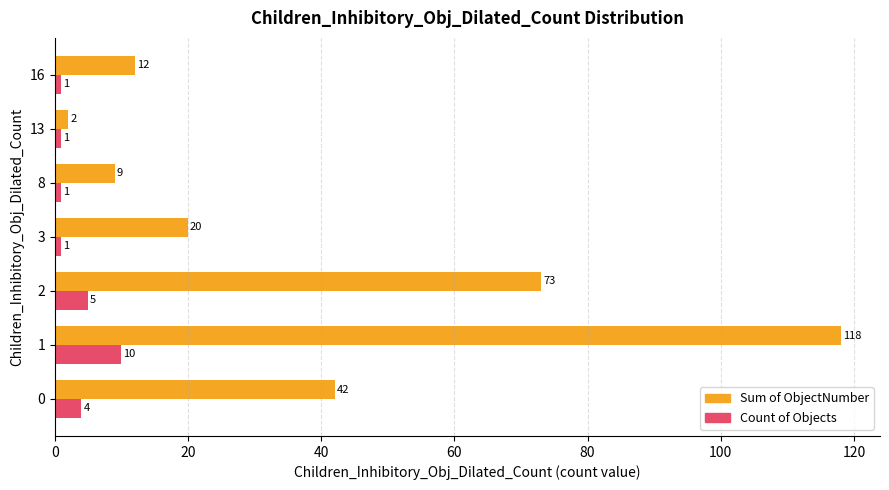

Which series has the widest spread of values?

Sum of ObjectNumber